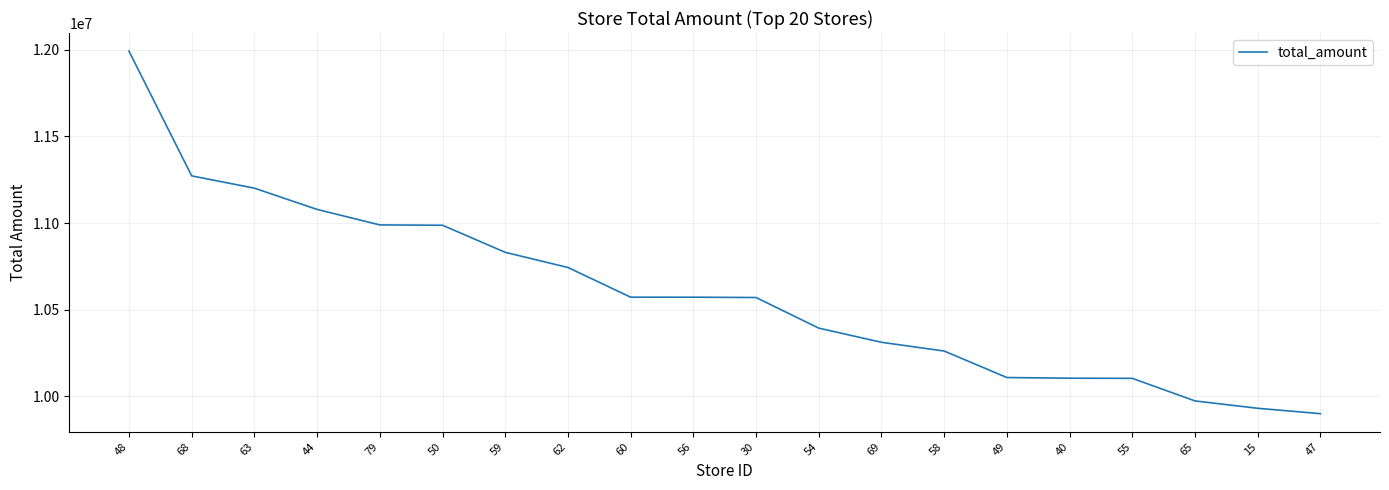

What is the minimum value shown in the chart?

9900304